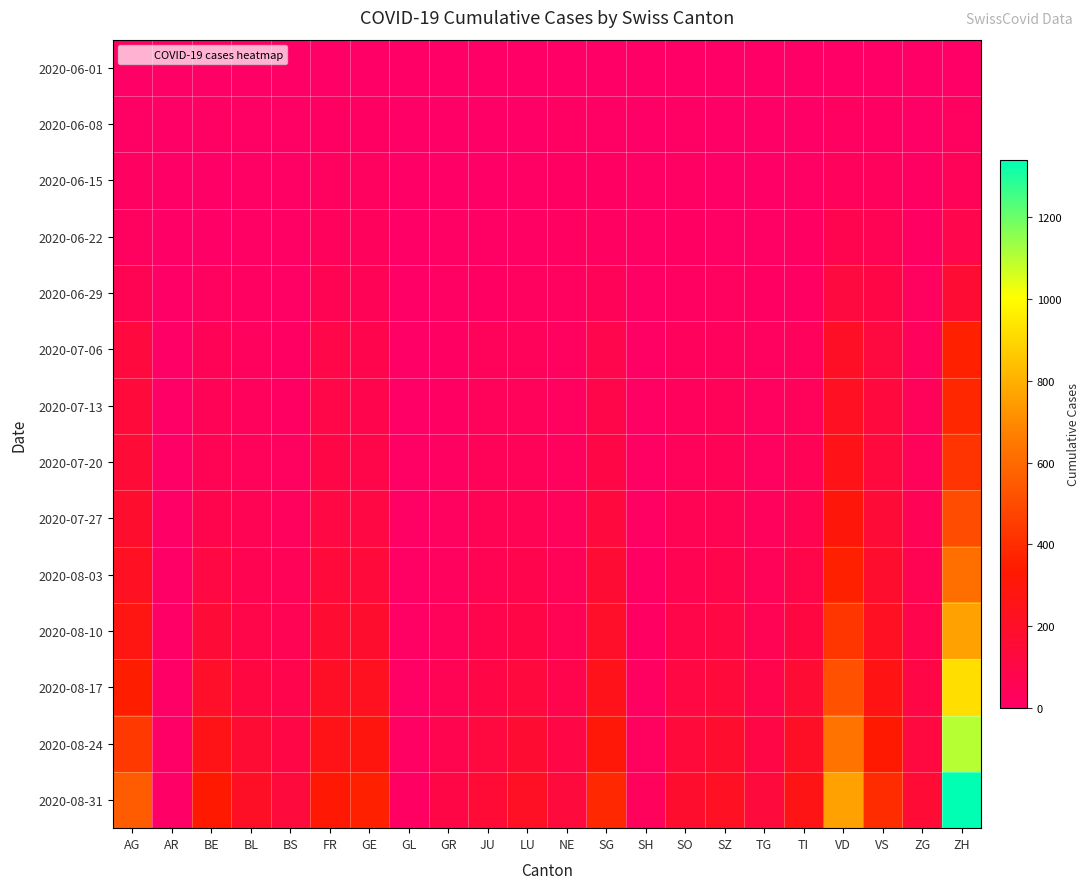

Rank the series by their maximum value, from highest to lowest.

2020-08-31, 2020-08-24, 2020-08-17, 2020-08-10, 2020-08-03, 2020-07-27, 2020-07-20, 2020-07-13, 2020-07-06, 2020-06-29, 2020-06-22, 2020-06-15, 2020-06-08, 2020-06-01